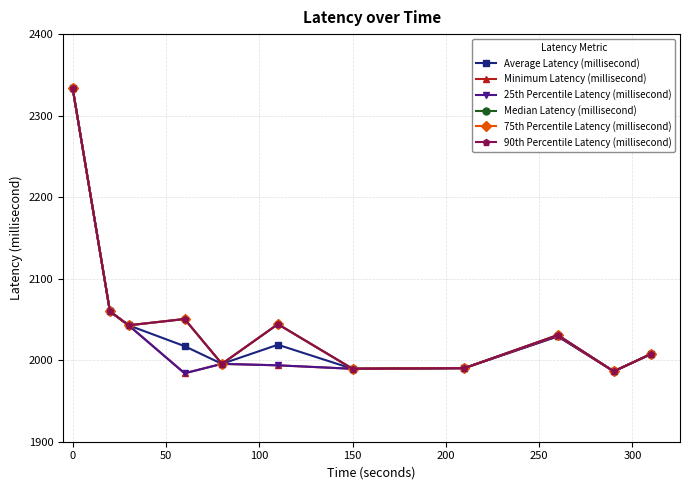

What is the difference between the maximum and minimum values in the 75th Percentile Latency (millisecond) series?

347.6